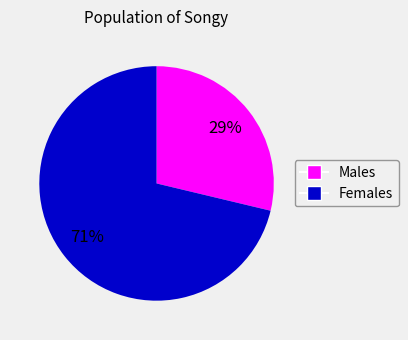

Is there a majority slice in this chart?

Yes